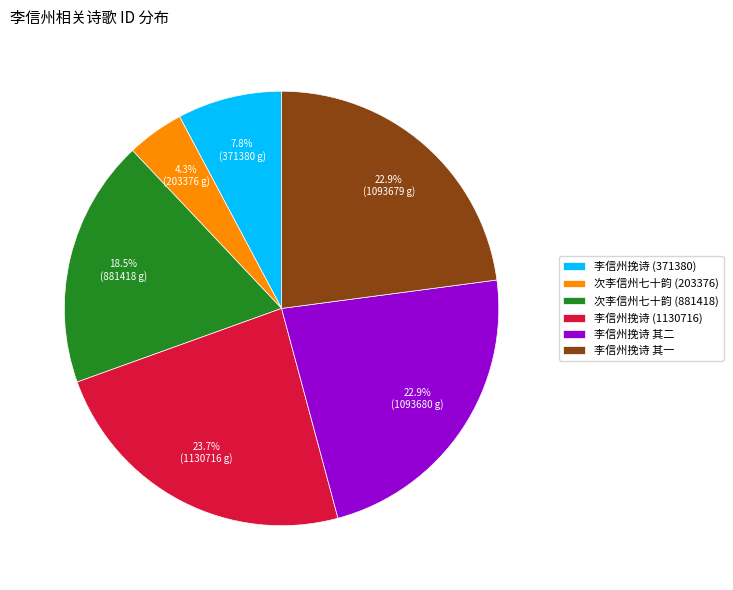

What is the largest slice in the pie chart?

李信州挽诗 (1130716)